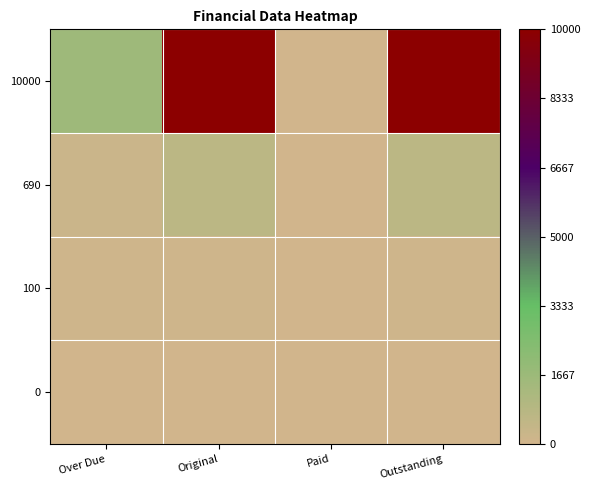

Between Outstanding and Paid, which is larger?

Outstanding